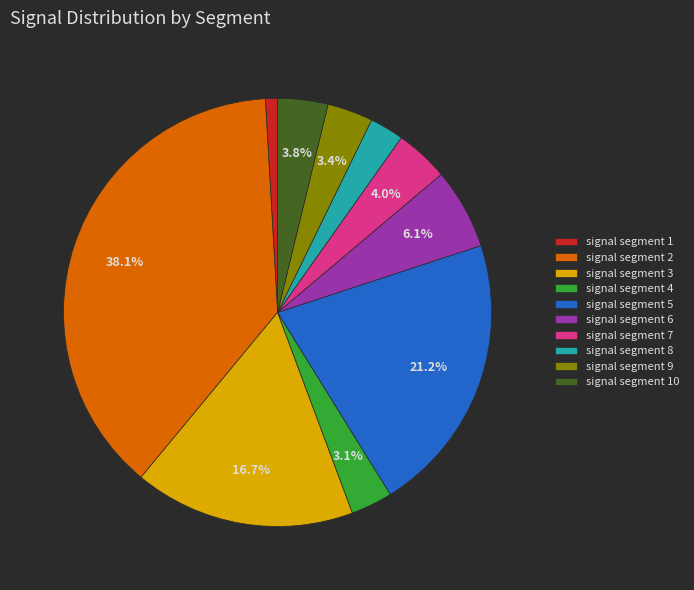

Which has a higher value, signal segment 3 or signal segment 1?

signal segment 3